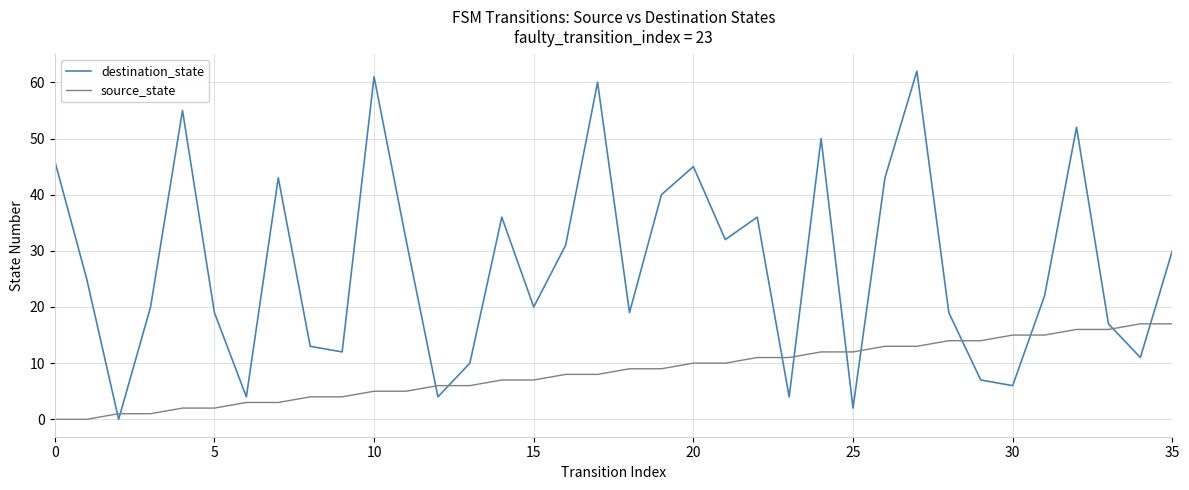

What is the sum of all destination_state values?

988